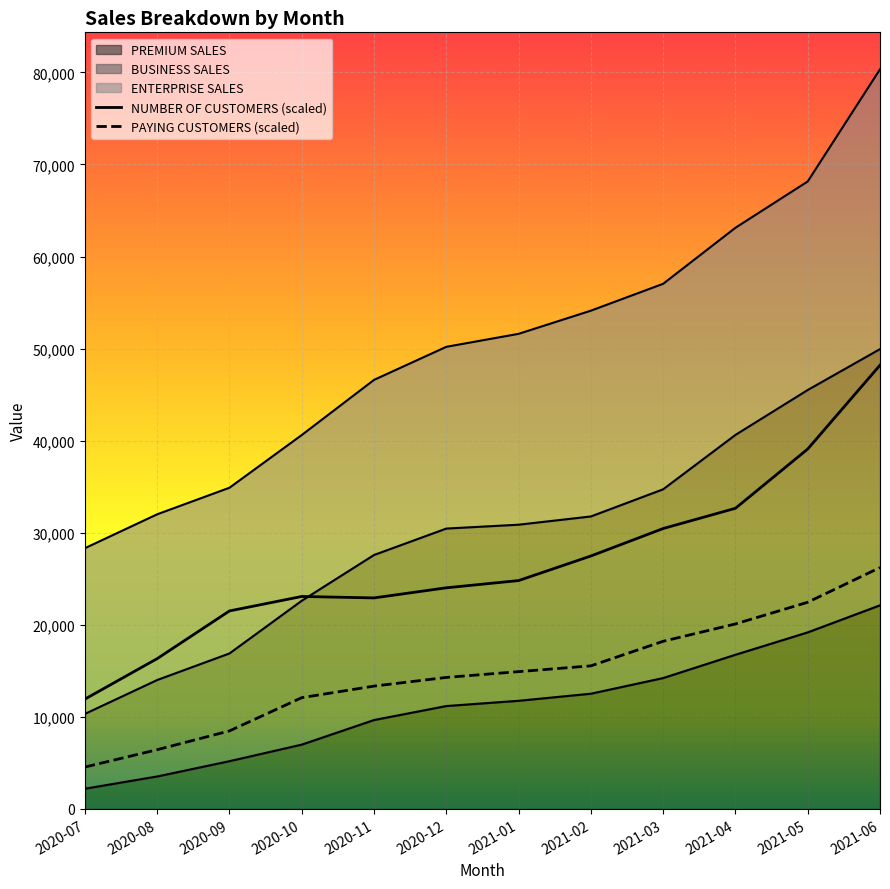

Where do NUMBER OF CUSTOMERS and BUSINESS SALES first cross each other?

2020-10 and 2020-11